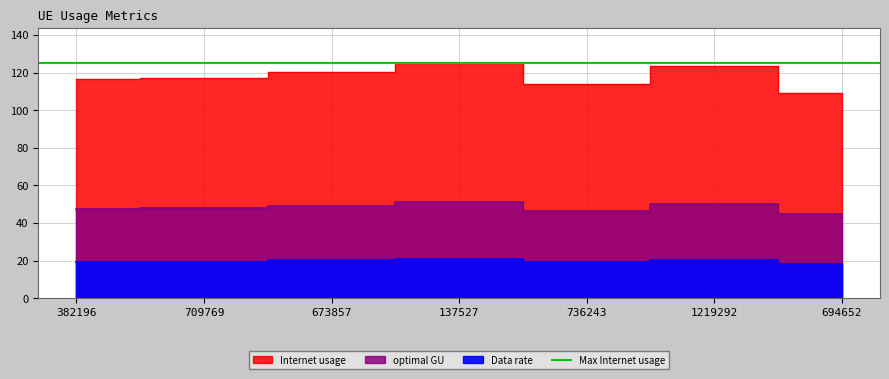

What is the lowest value of the Internet usage series?

109.4